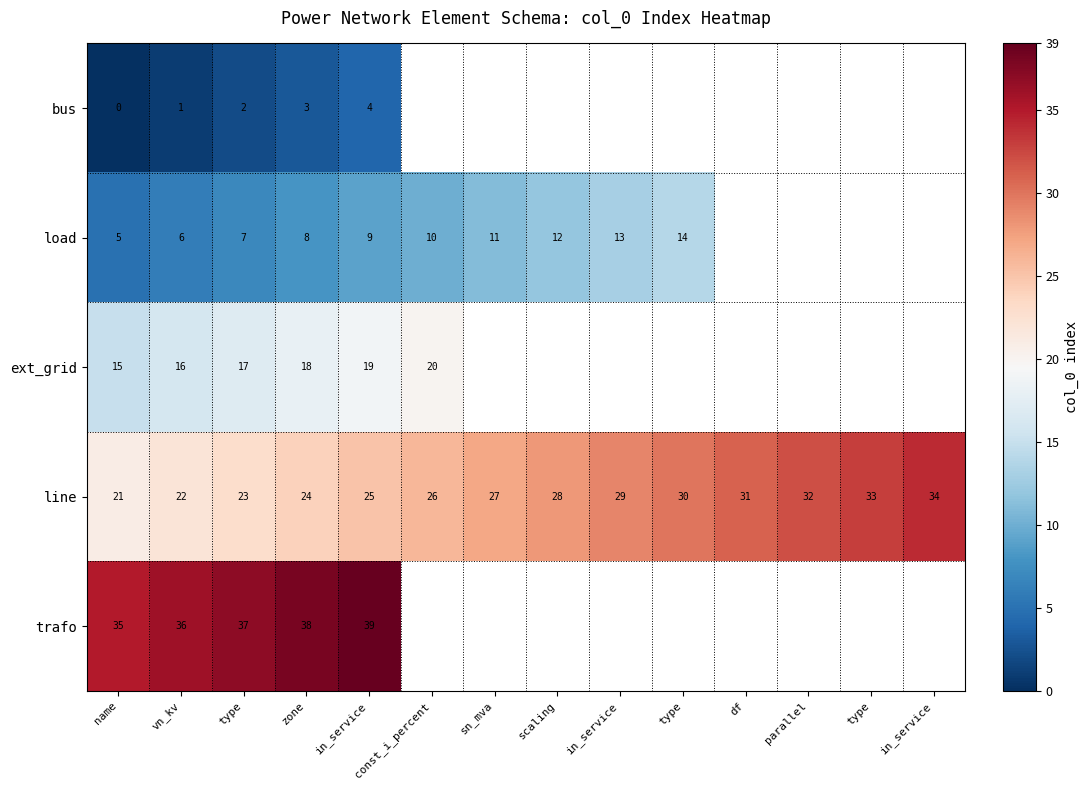

At which category is the sum across all series the highest?

in_service